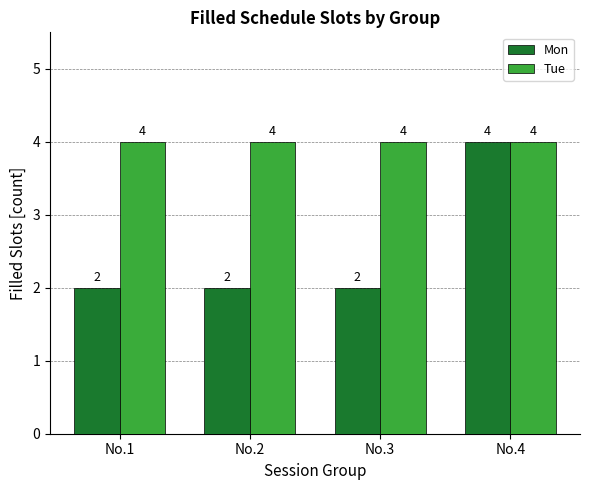

At how many categories does at least one series exceed 2?

4